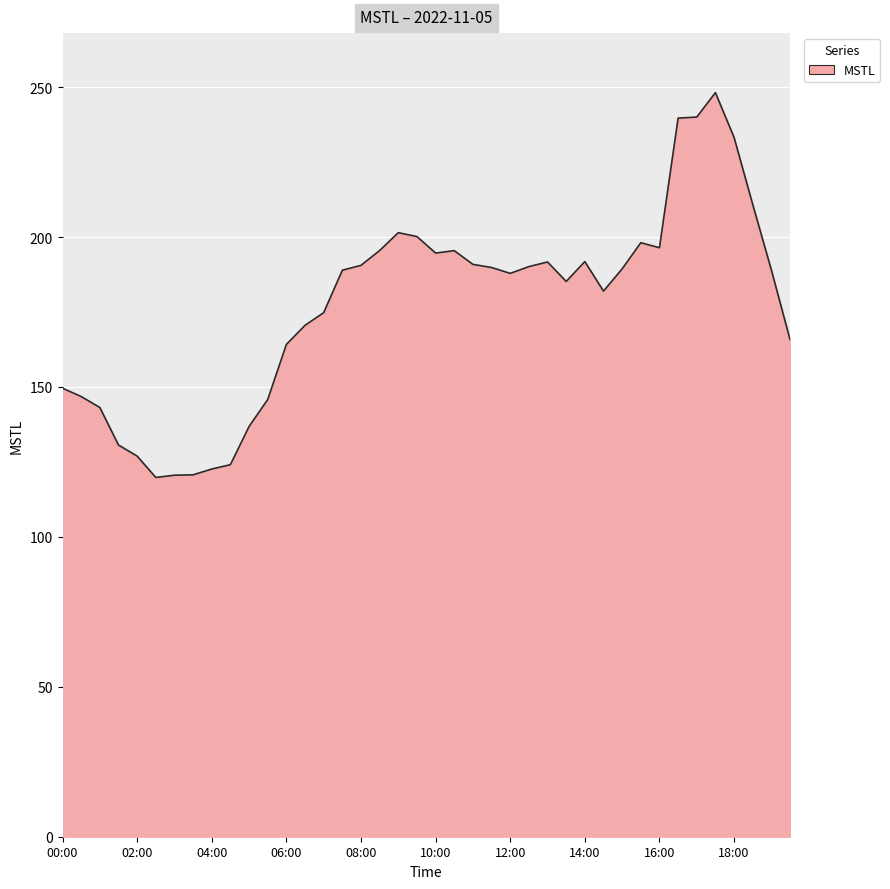

Does the chart display data point markers on the line(s)?

No